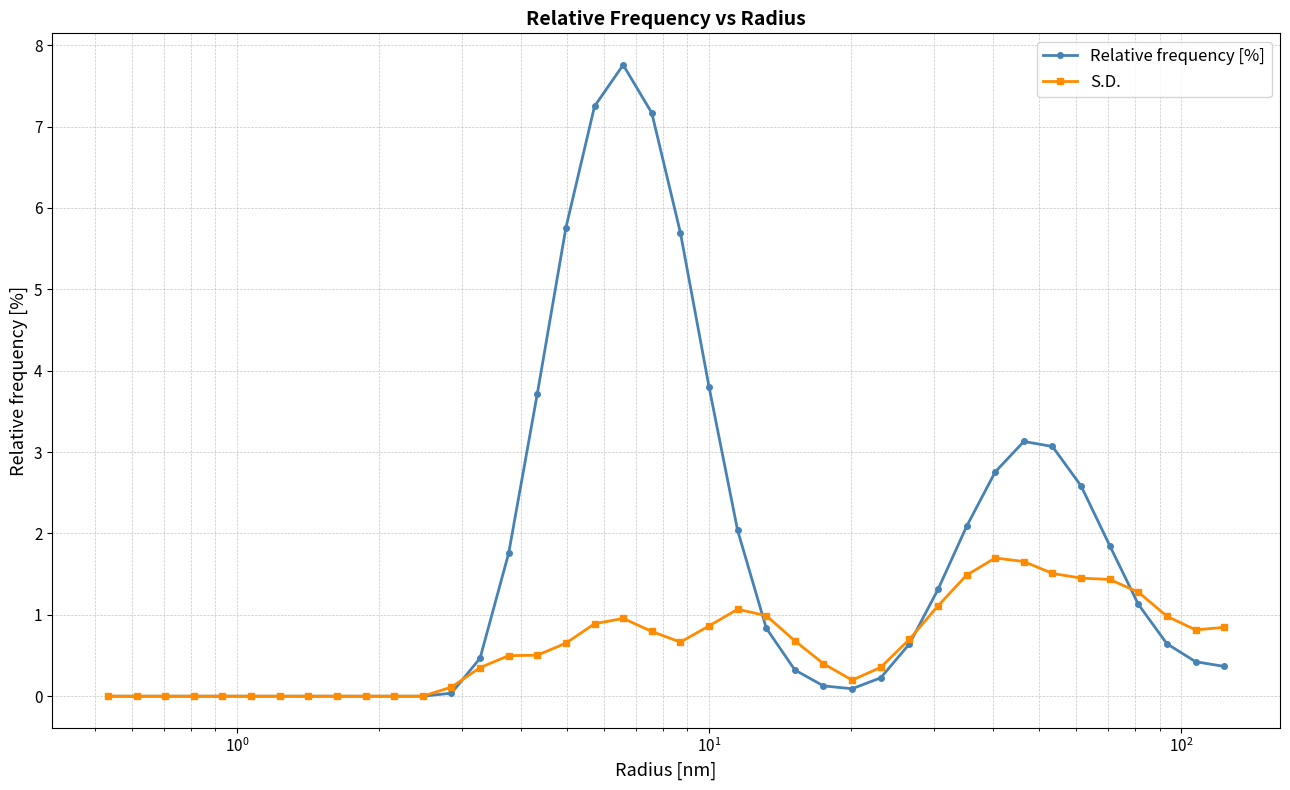

List the series in order of their peak value, highest first.

Relative frequency [%], S.D.